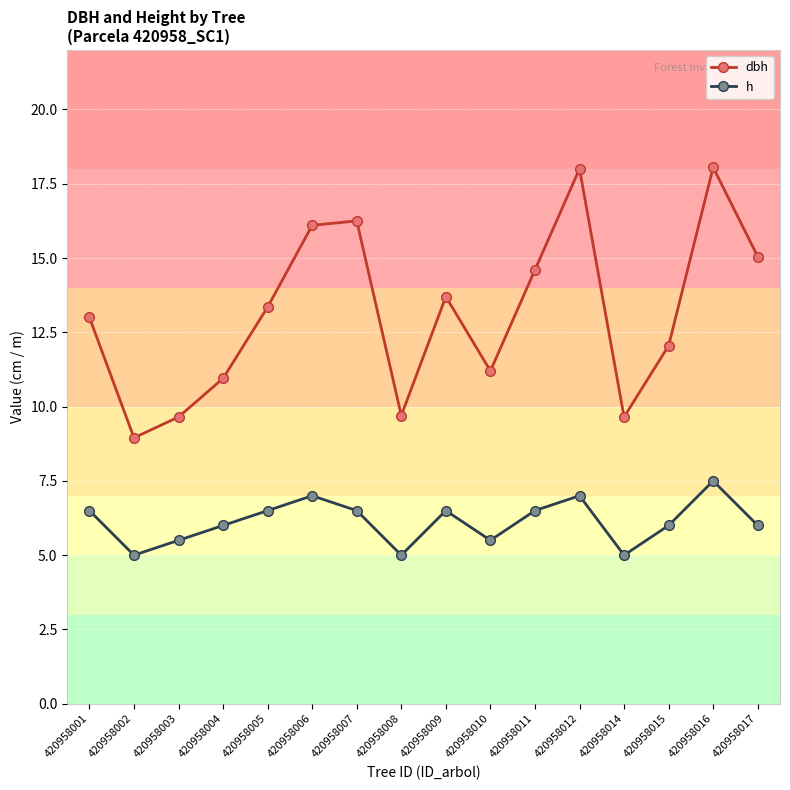

How many lines are shown in the chart?

2